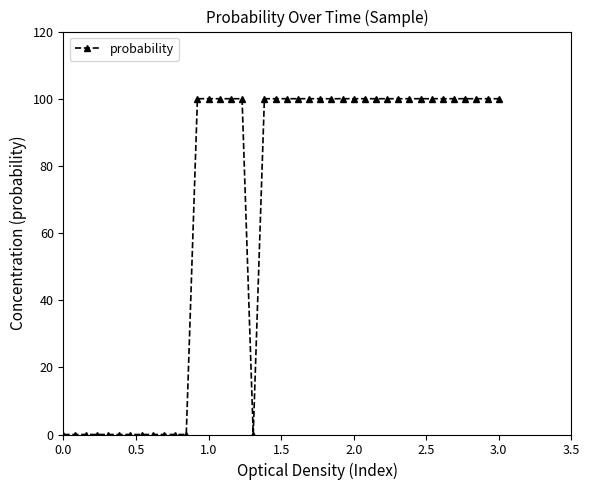

What is the difference between the maximum and minimum values?

100